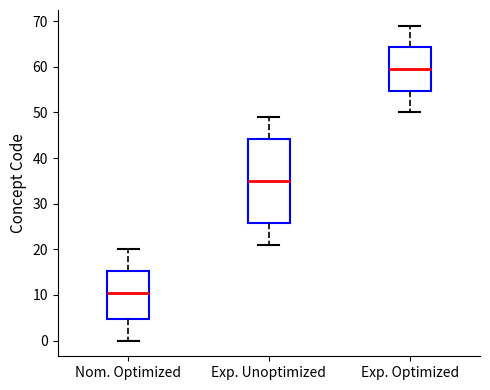

Where is the lower edge of the box for Exp. Unoptimized on the y-axis? The values are not printed on the chart, so give them approximately, as read against the axis.

26